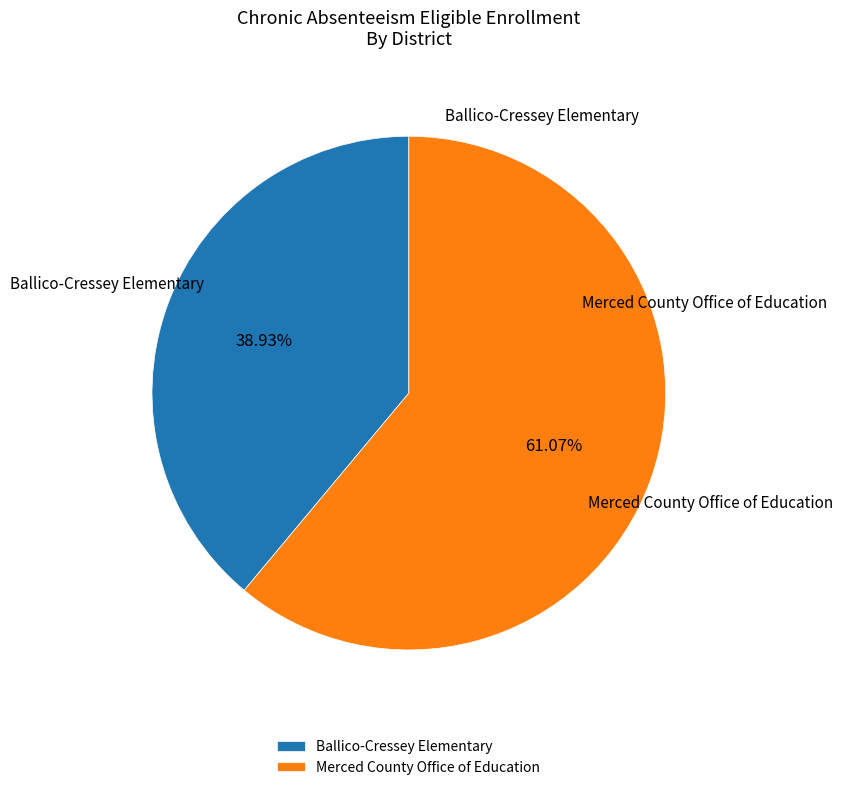

Which slice is the largest?

Merced County Office of Education